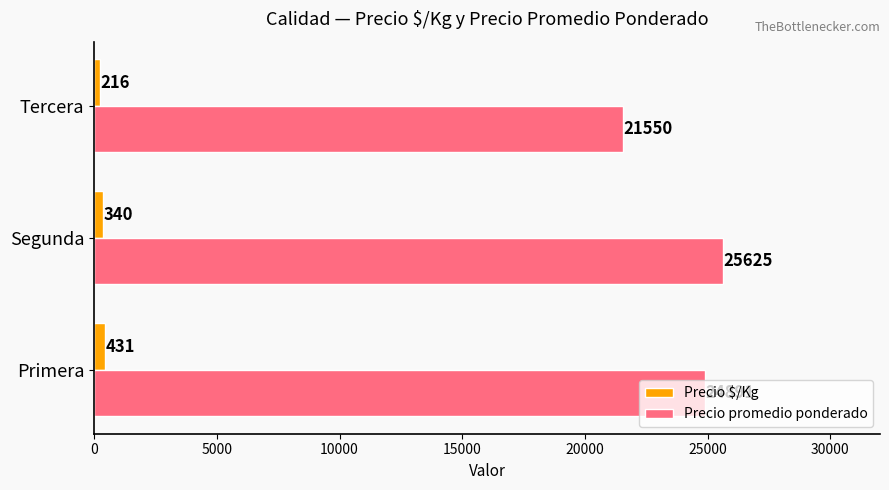

What is the total value across all series at Tercera?

21766